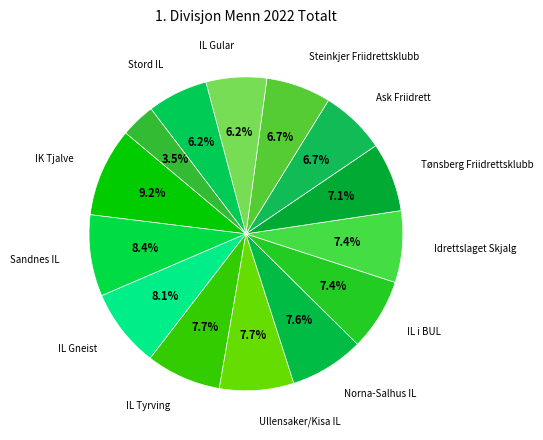

Count the number of slices in the pie.

14